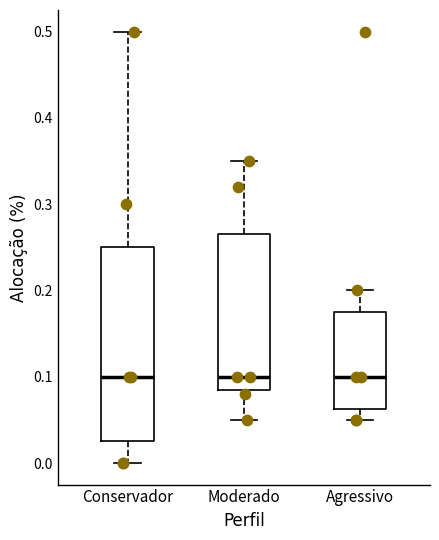

Where is the upper edge of the box for Moderado on the y-axis? The values are not printed on the chart, so give them approximately, as read against the axis.

0.27